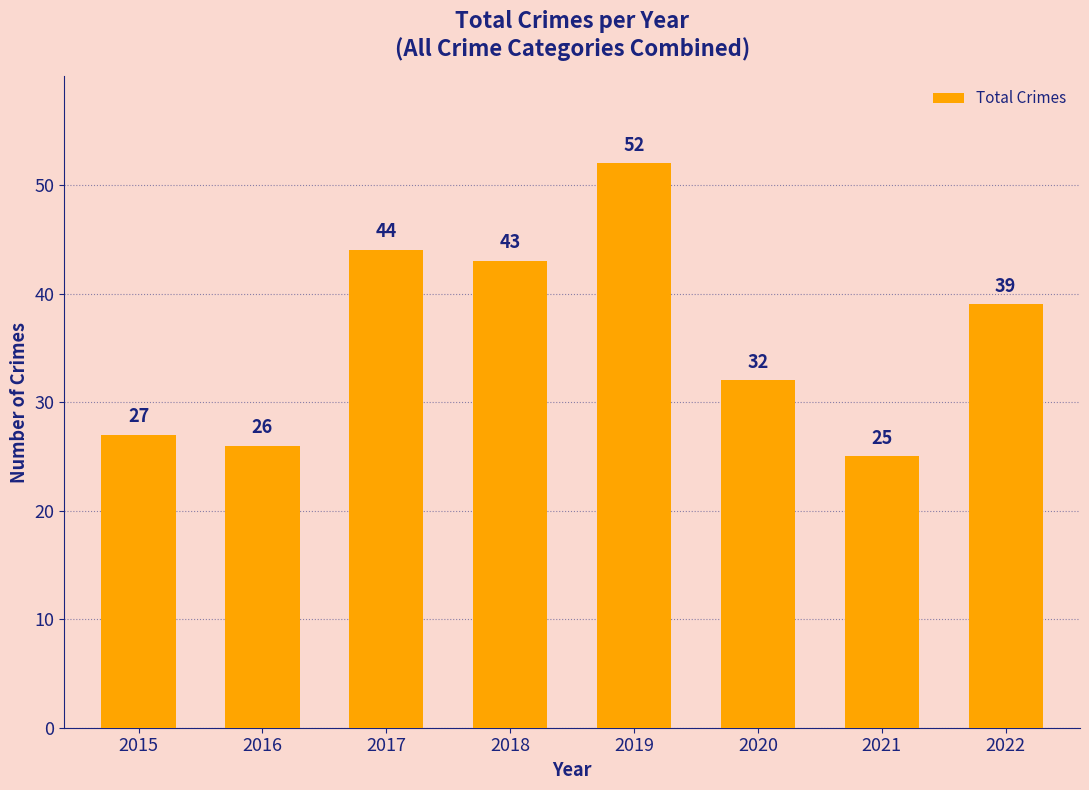

Reading left to right, what are all the values shown in this chart?

27	26	44	43	52	32	25	39